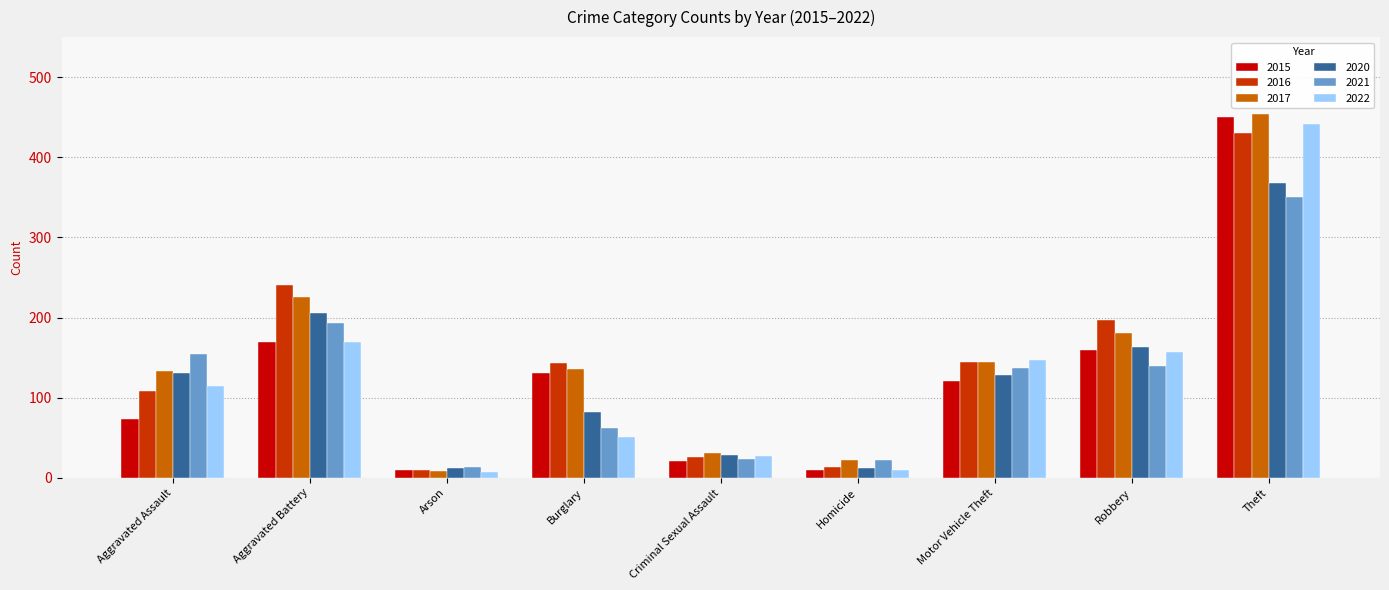

At which label does 2016 first exceed 143?

Aggravated Battery